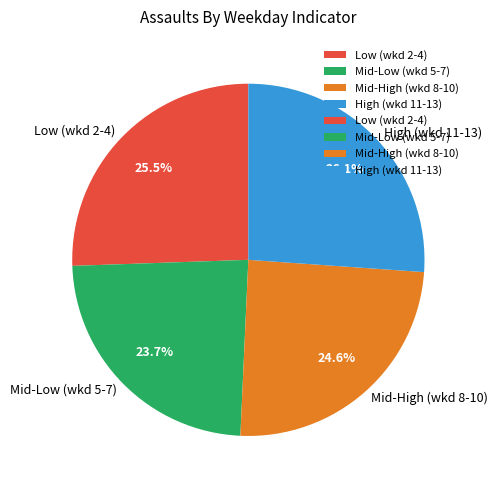

Which slice is the smallest?

Mid-Low (wkd 5-7)